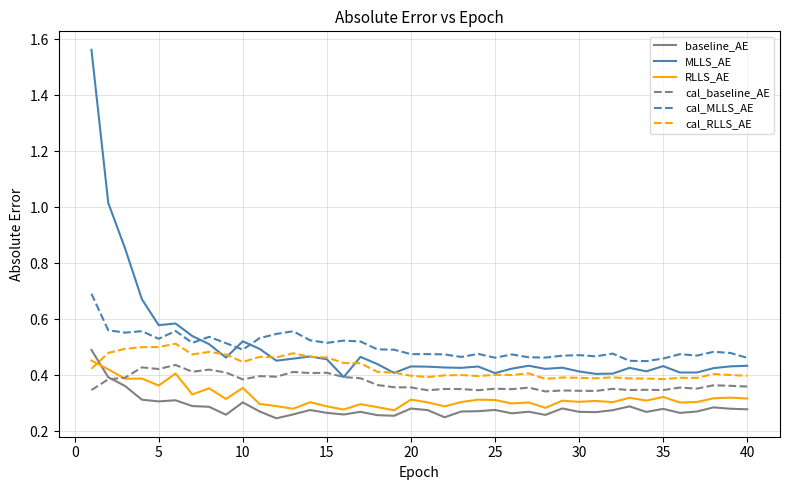

Which series has the widest spread of values?

MLLS_AE